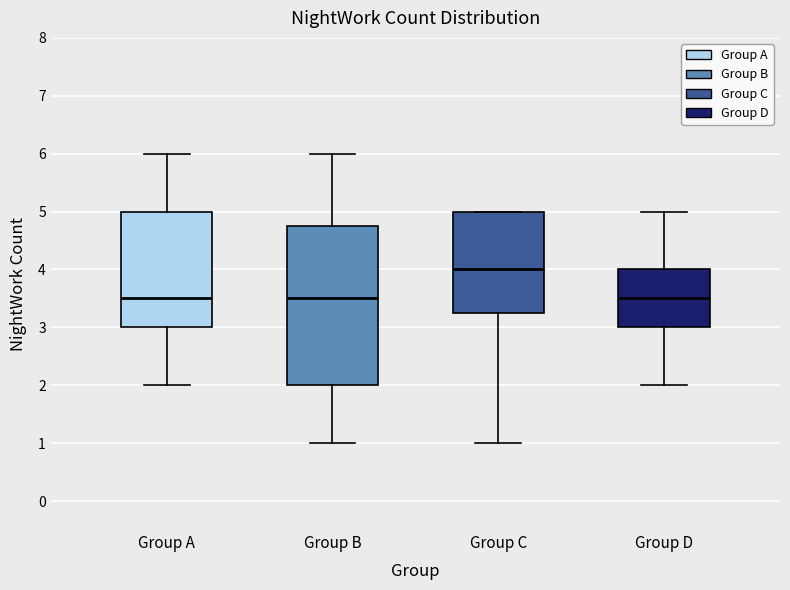

Which box's median line is the highest?

Group C